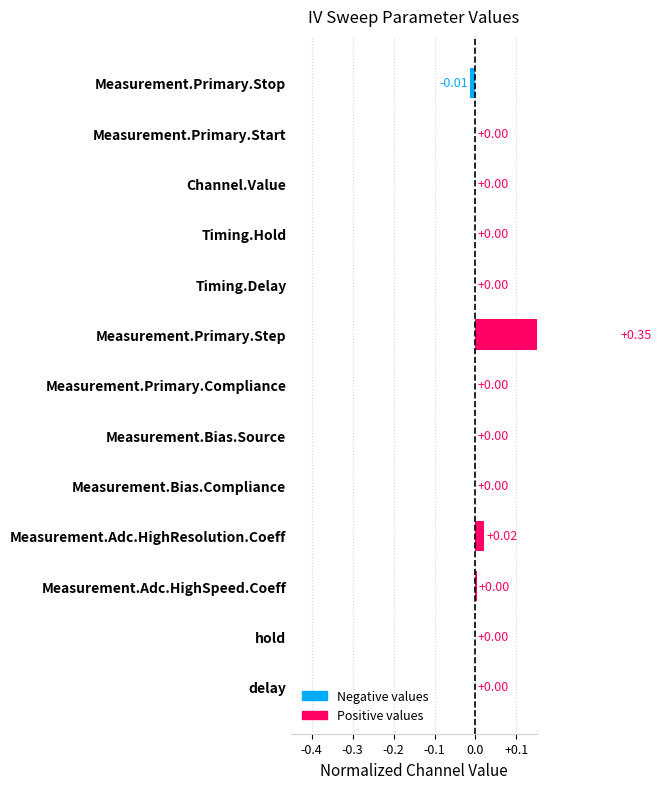

Reading left to right, transcribe all the data shown in this chart.

-0.0	0.0	0.0	0.0	0.0	0.3	0.0	0.0	0.0	0.0	0.0	0.0	0.0